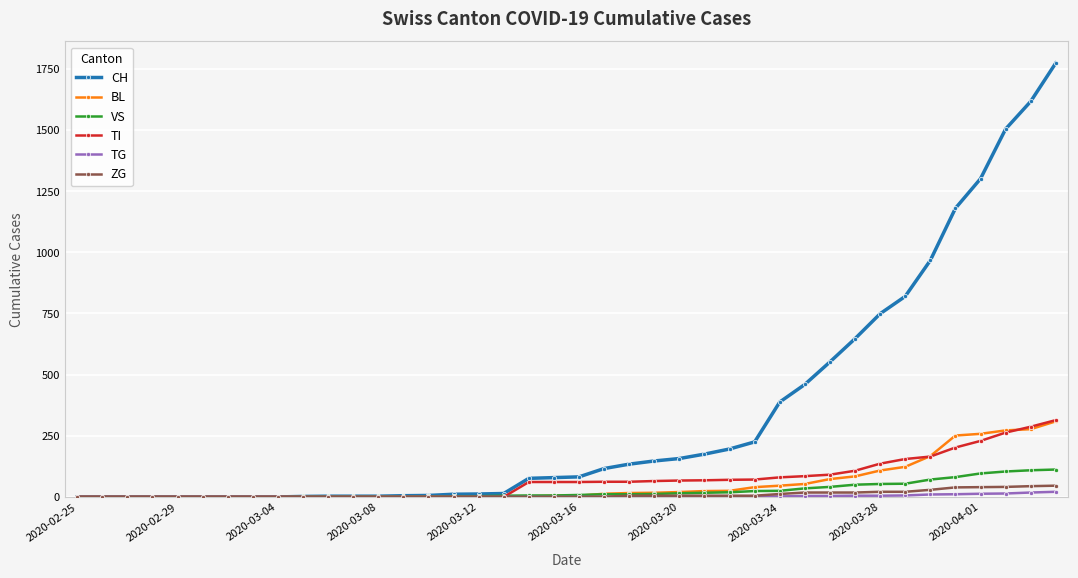

What is the greatest value displayed?

1774